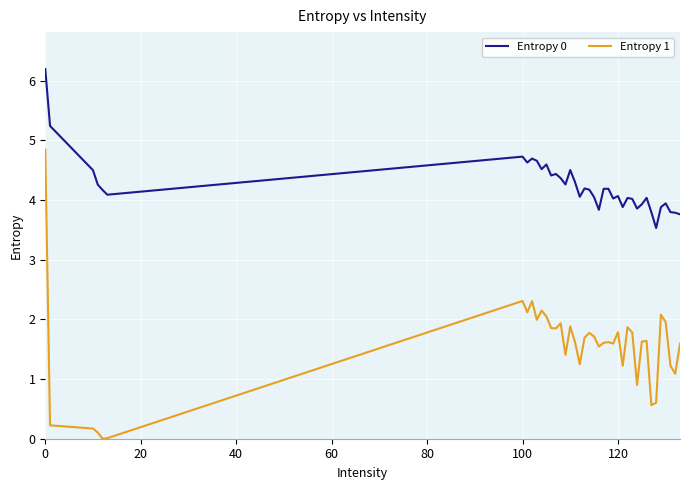

What is the difference between the maximum and minimum values in the Entropy 1 series?

4.8